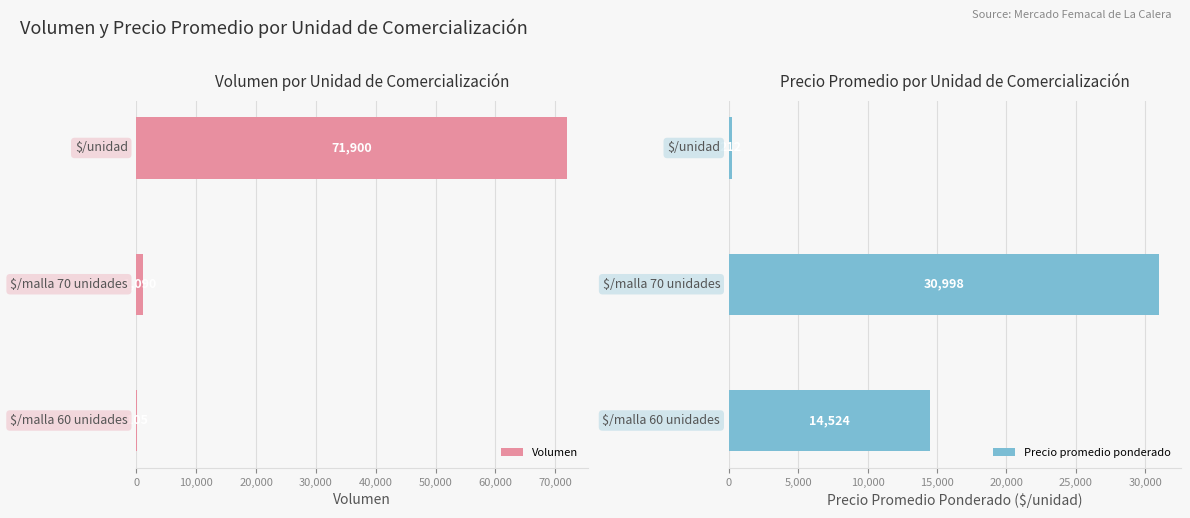

Rank the series by their average value, from highest to lowest.

Volumen, Precio promedio ponderado